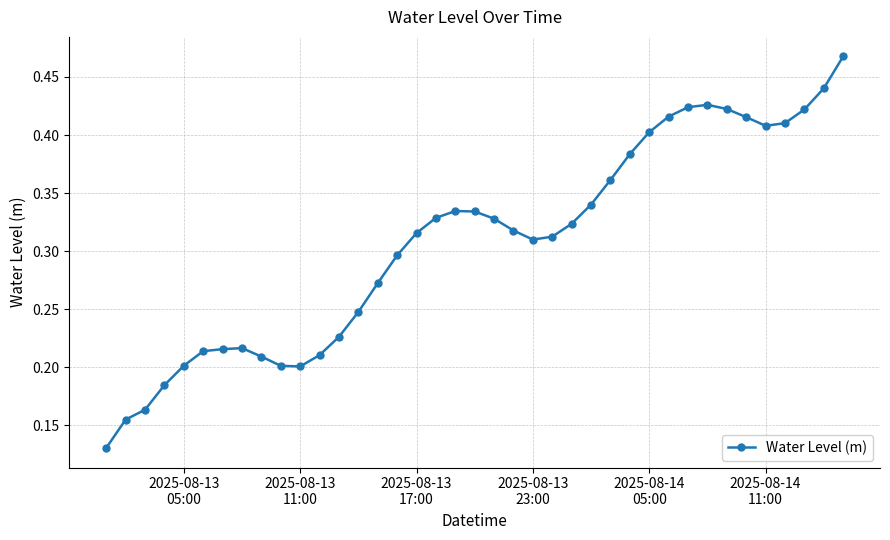

What is the sum of all values?

12.0